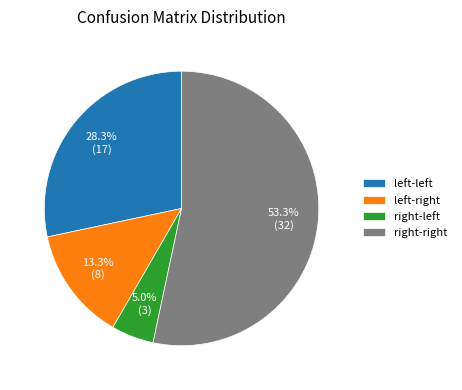

To the nearest percent, what is the difference between the largest and smallest slice percentages?

48%